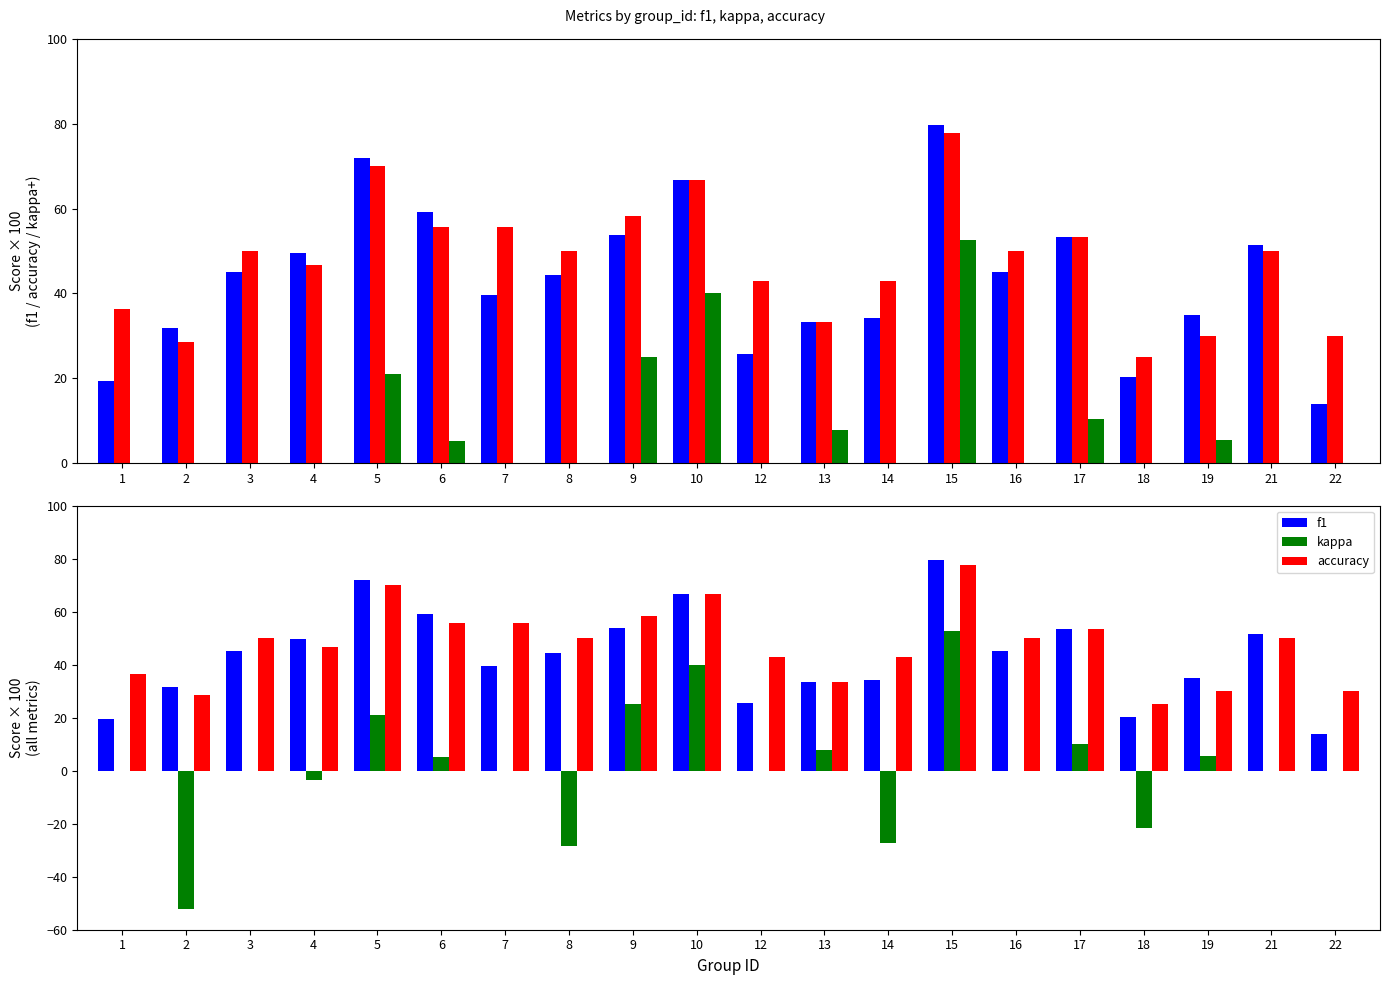

How many data points does each series have?

20